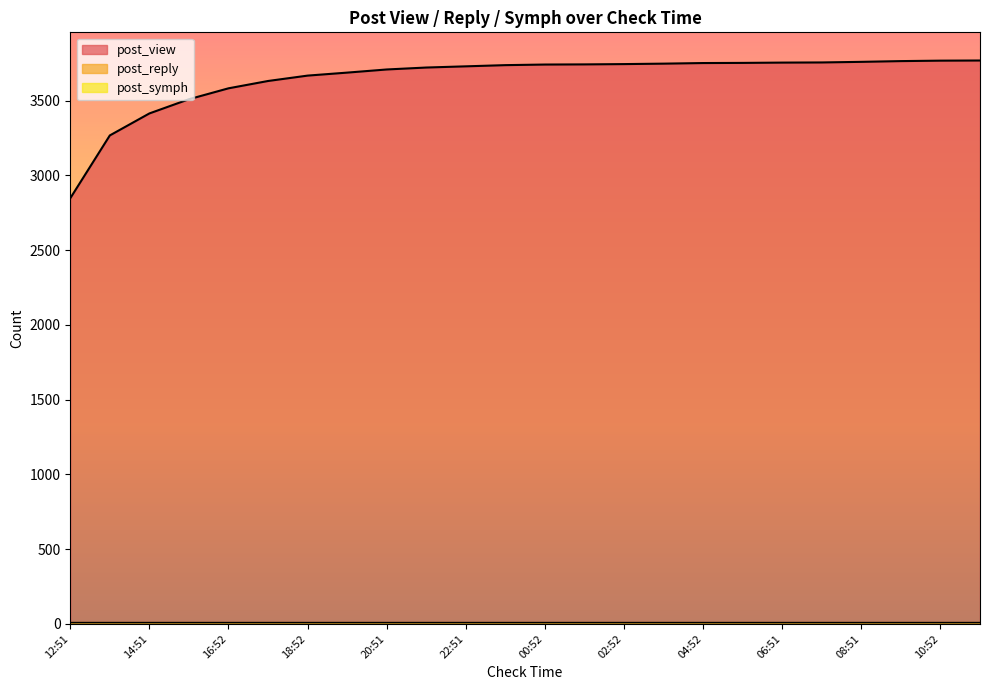

At which category does the chart reach its peak across all series?

11:51